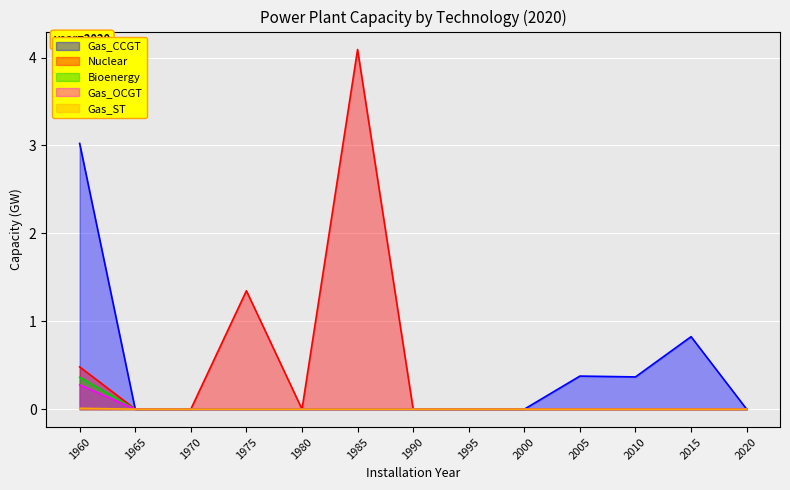

The value of Gas_OCGT at 2015 is -0.2. True or false?

False